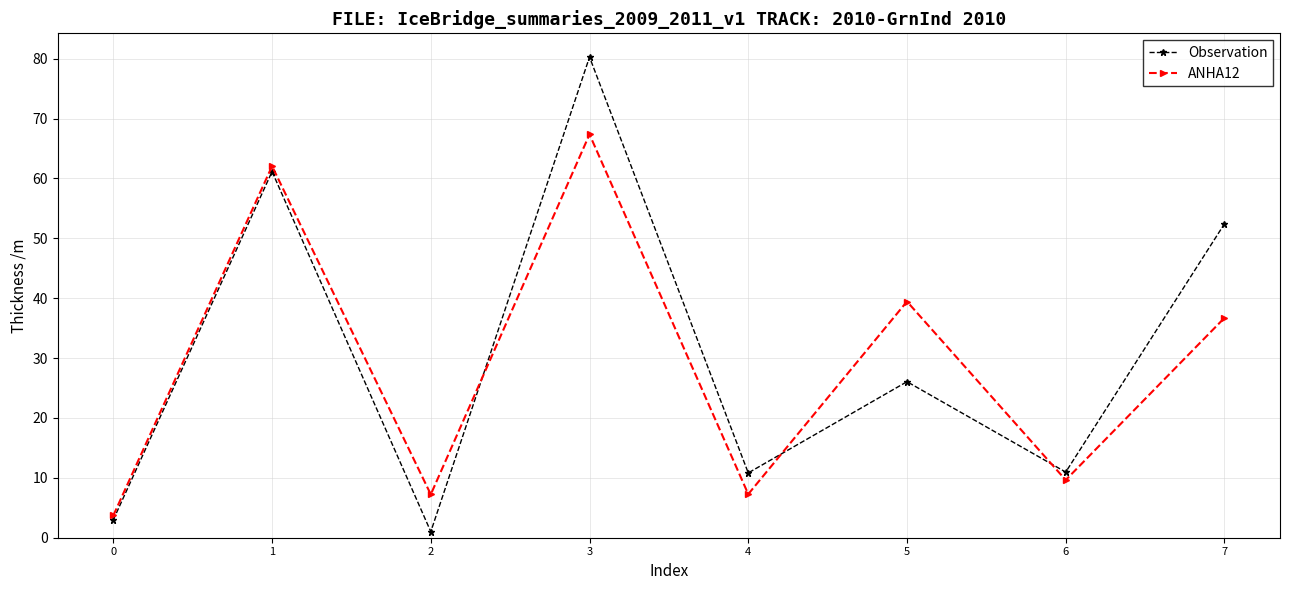

Between 2 and 5, which series saw the biggest shift?

ANHA12